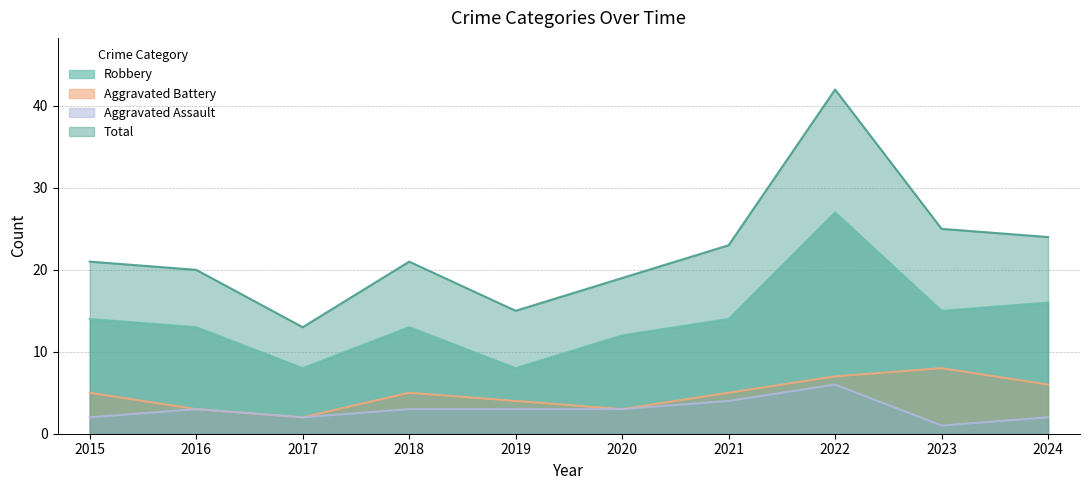

Which label corresponds to the smallest value in the chart?

2023